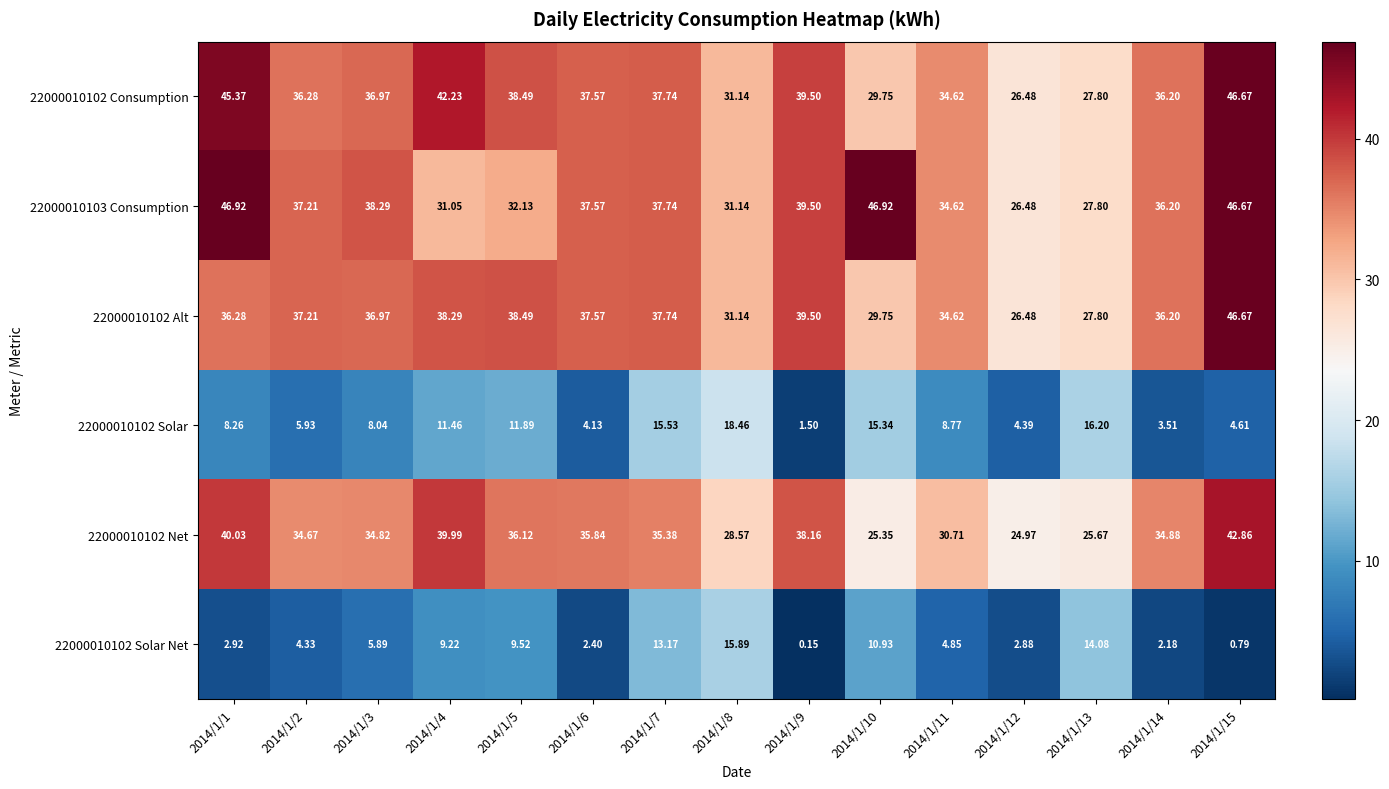

Which series has the largest total across all categories?

22000010103 Consumption